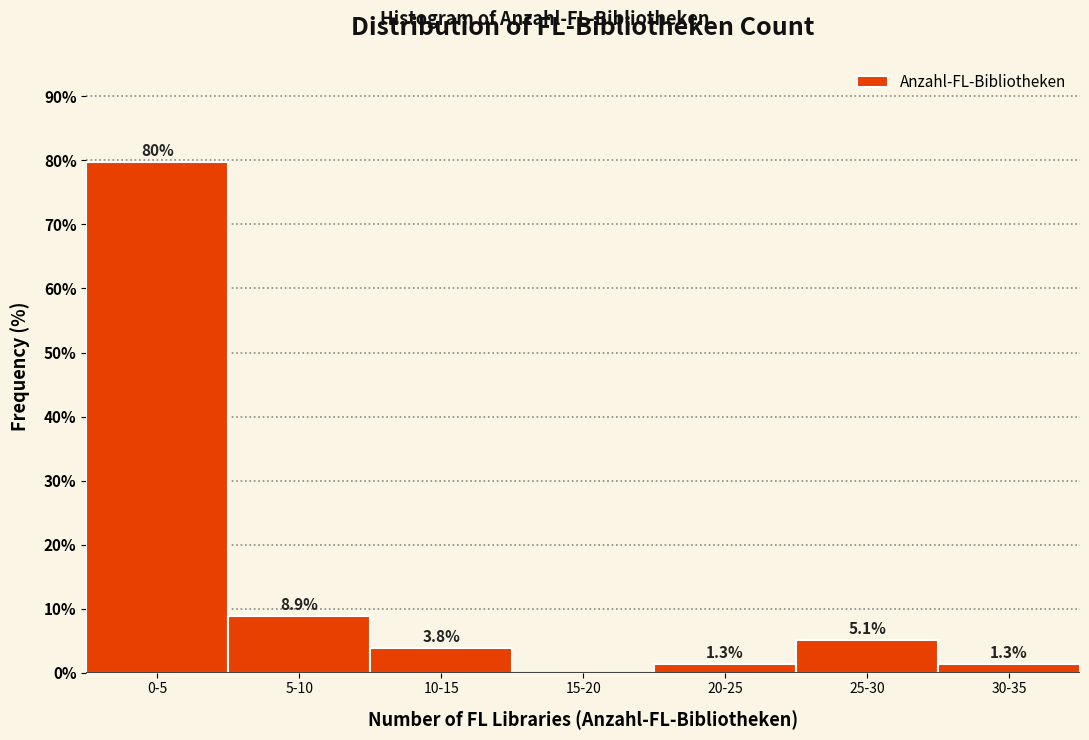

Reading left to right, what are all the values shown in this chart?

0-5=79.7	5-10=8.9	10-15=3.8	15-20=0.0	20-25=1.3	25-30=5.1	30-35=1.3